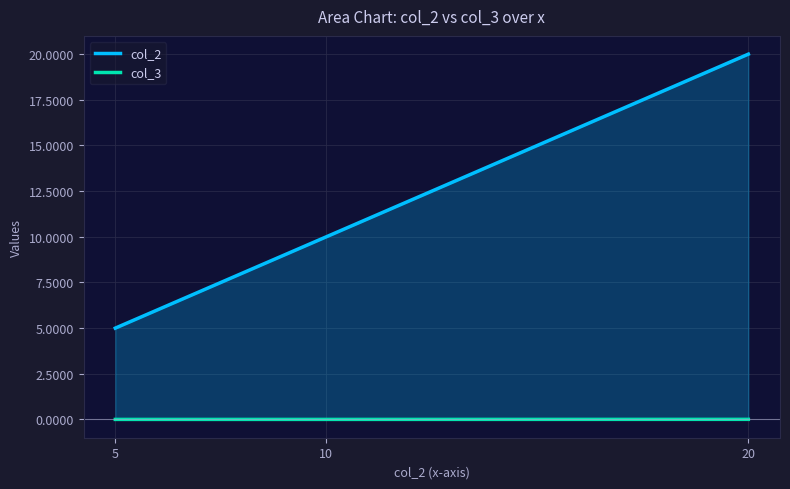

What are all the series names shown in the legend?

col_2, col_3